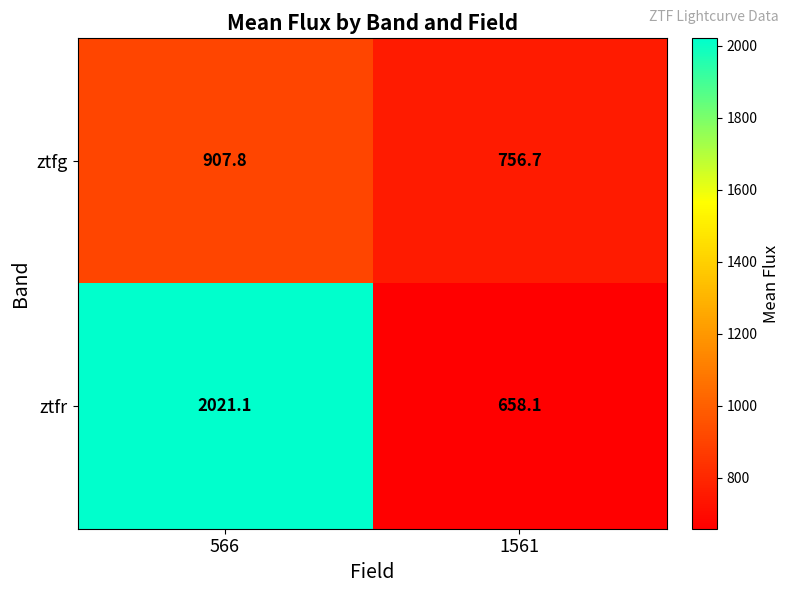

What is the difference between the highest and lowest values at 1561?

98.6